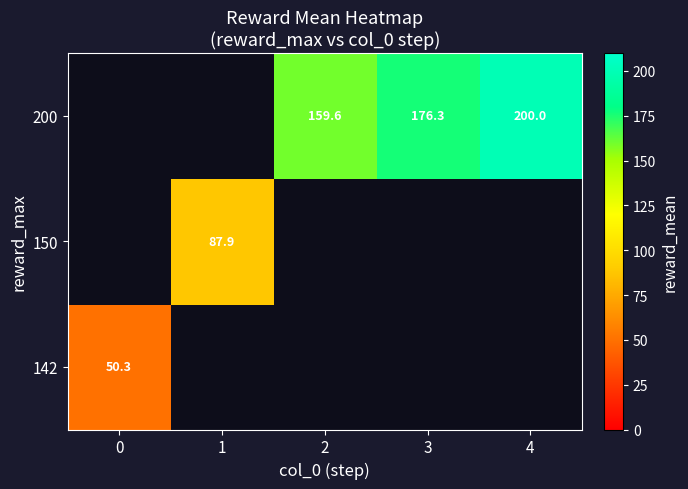

Is it true that 200 equals 269.4 at 3?

False